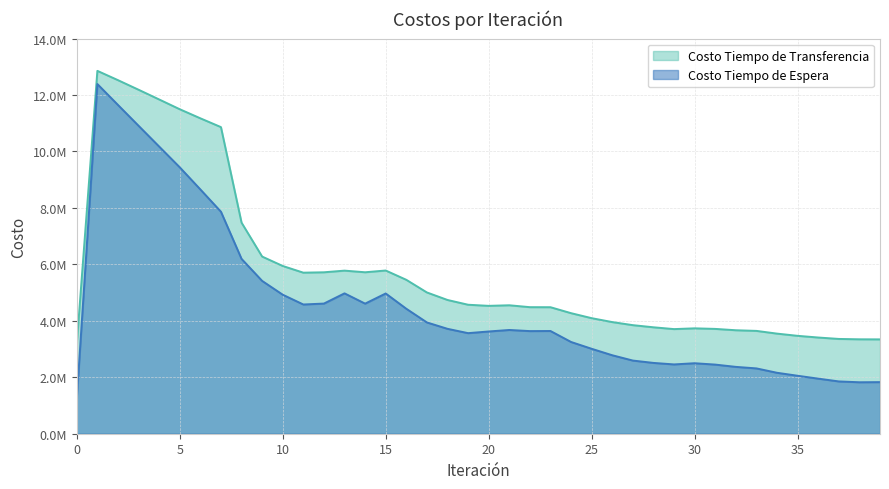

What is the value of the Costo Tiempo de Espera point at the 30th from the left?

2455339.0